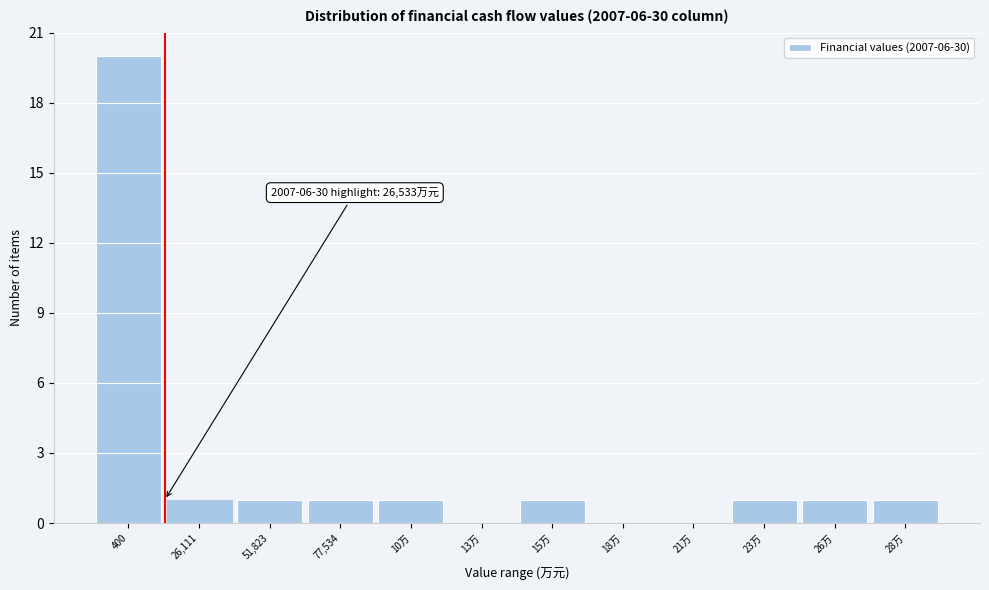

Reading left to right, list all the values displayed in this chart.

400=20	26,111=1	51,823=1	77,534=1	10万=1	13万=0	15万=1	18万=0	21万=0	23万=1	26万=1	28万=1